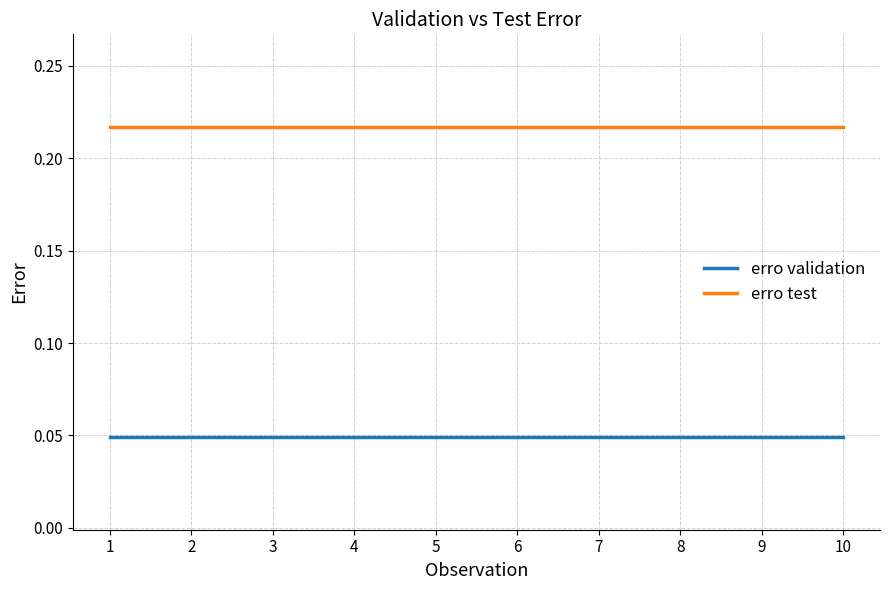

What is the sum of the erro validation values at 6 and 2?

0.1